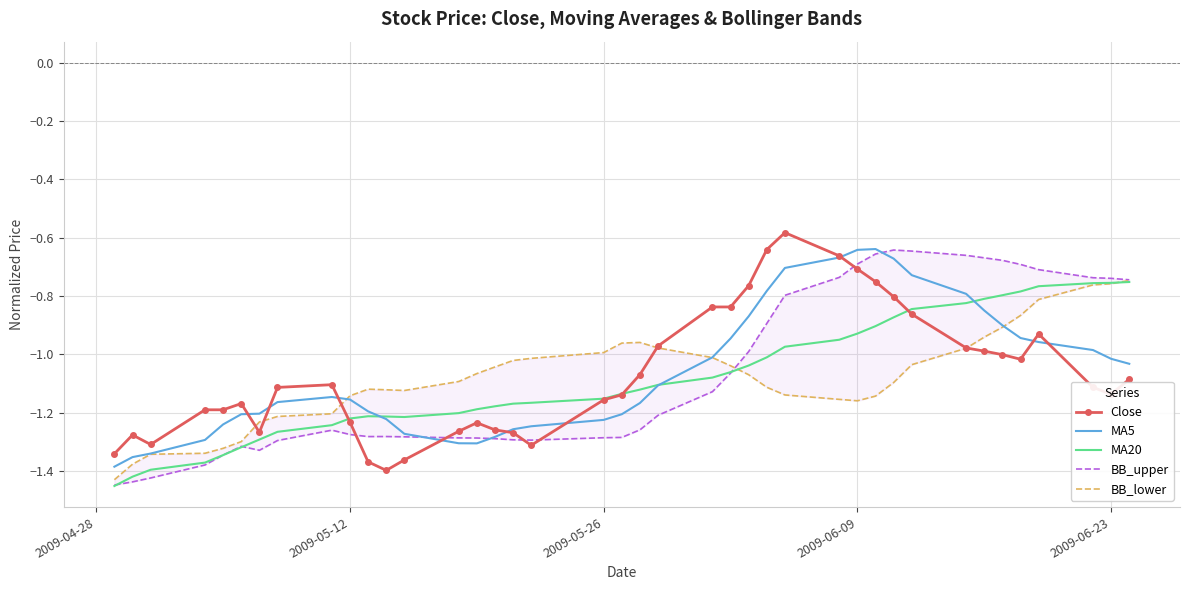

True or false: Close has a value of -1.7 at 2009-05-12.

False